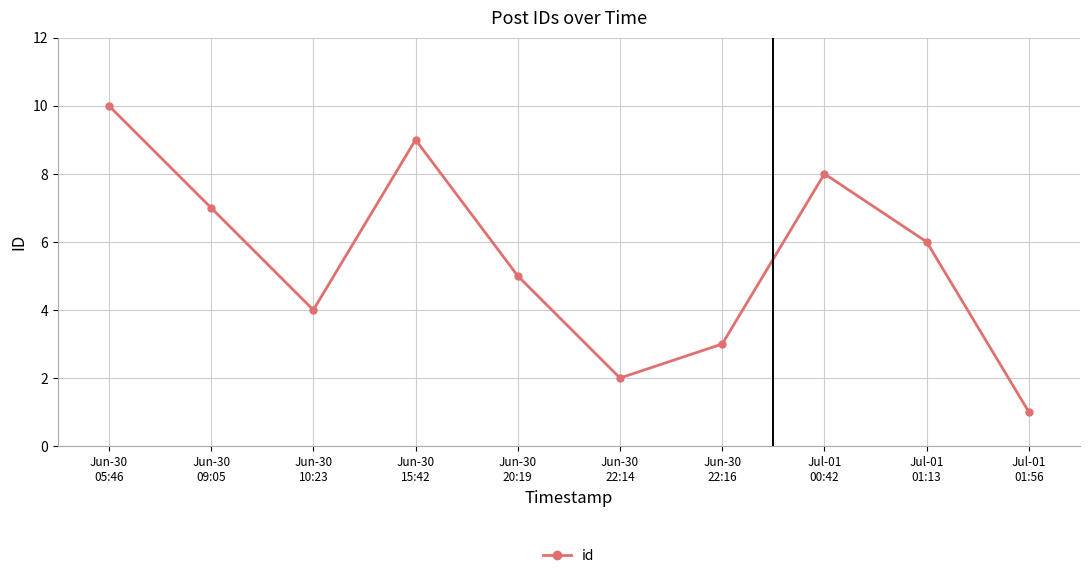

Reading left to right, transcribe all the data shown in this chart.

10	7	4	9	5	2	3	8	6	1